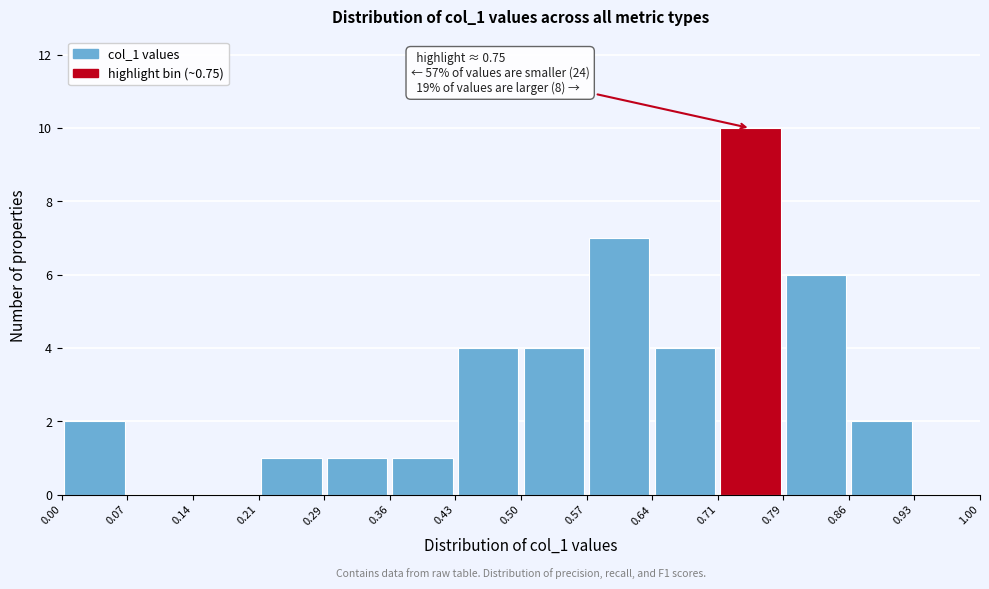

Which range on the x-axis has the tallest bar?

0.71 to 0.79